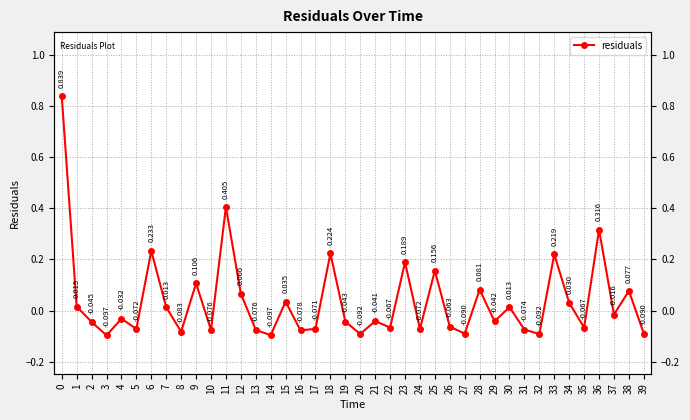

The chart shows a value of 0.8 at 0. True or false?

True